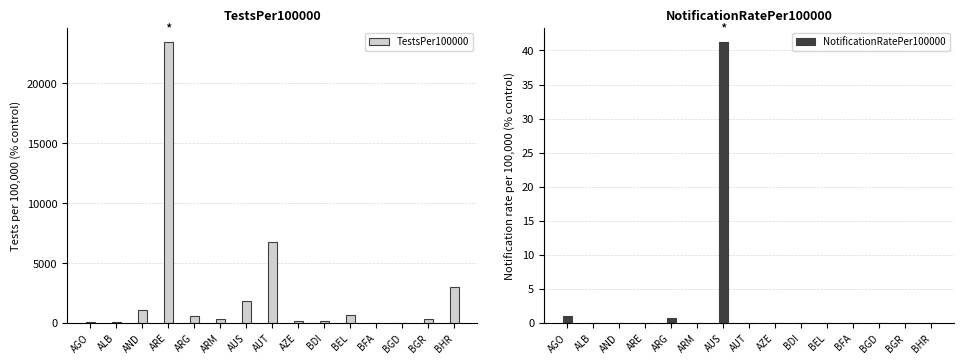

What is the difference between the highest and lowest values at ALB?

91.9